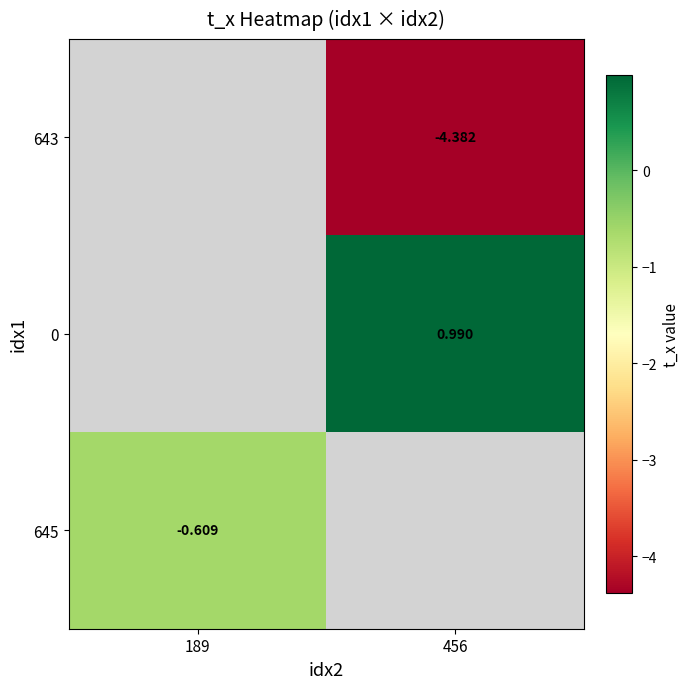

How many data points does each series have?

2